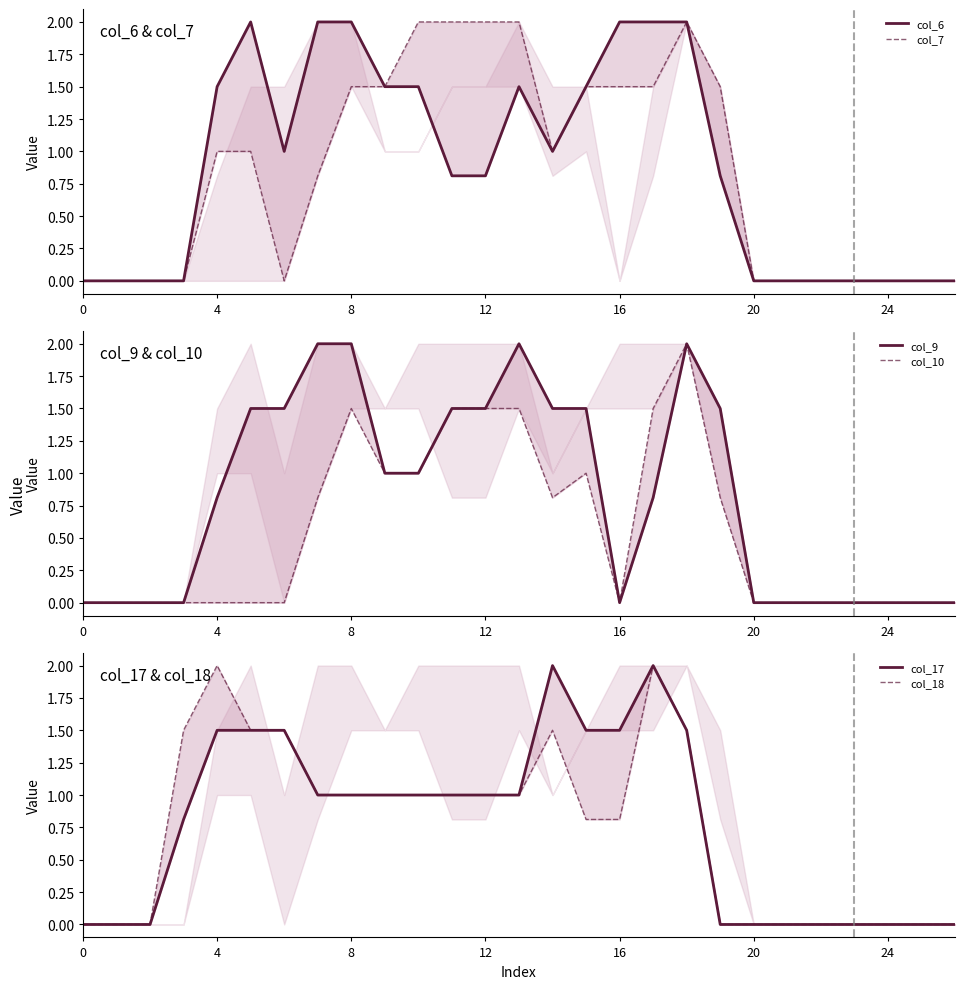

What is the difference between the highest and lowest values at 7?

1.2